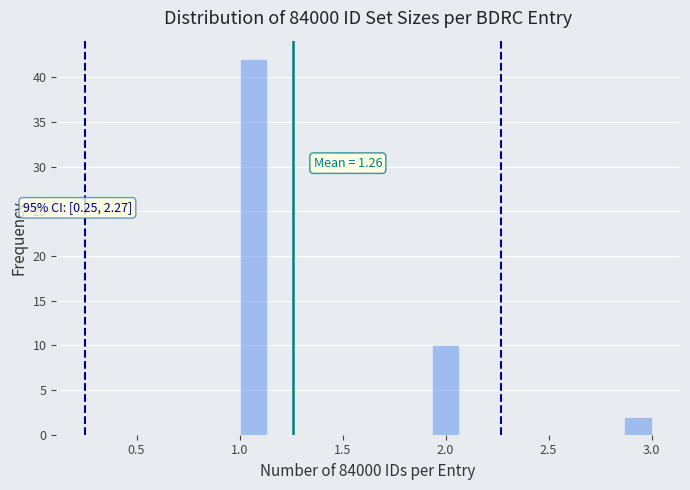

Around what value on the x-axis is the tallest bar? Give the approximate position of its centre, as read against the axis.

1.05